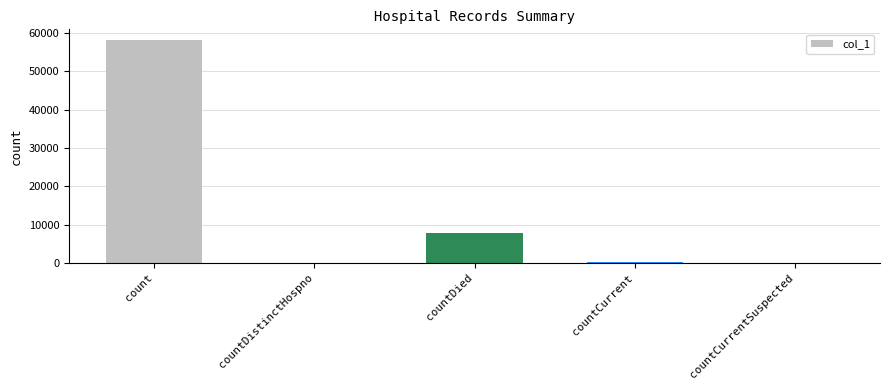

Reading right to left, extract all data points from this chart.

0	272	7803	0	58081